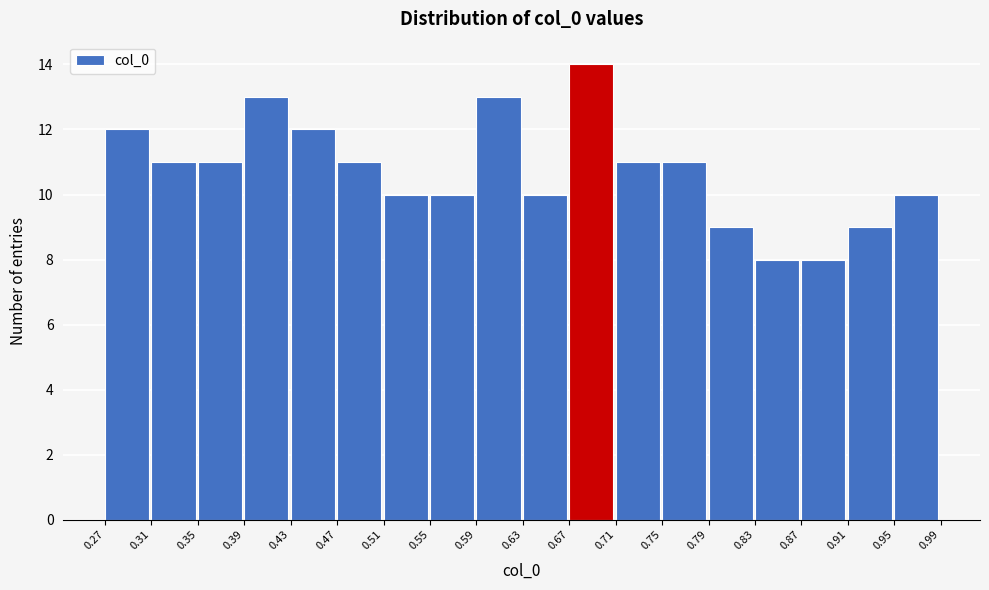

Which range on the x-axis has the tallest bar?

0.67 to 0.71